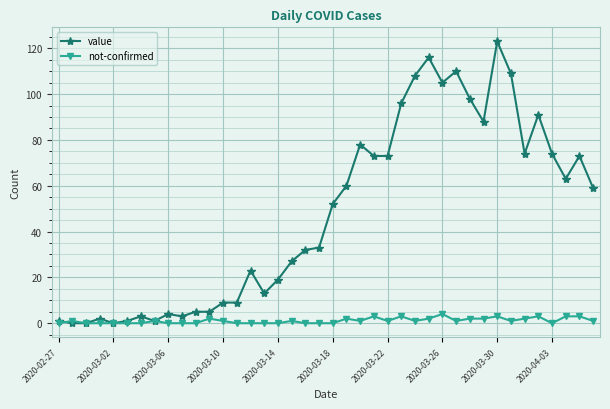

Which series has the widest spread of values?

value